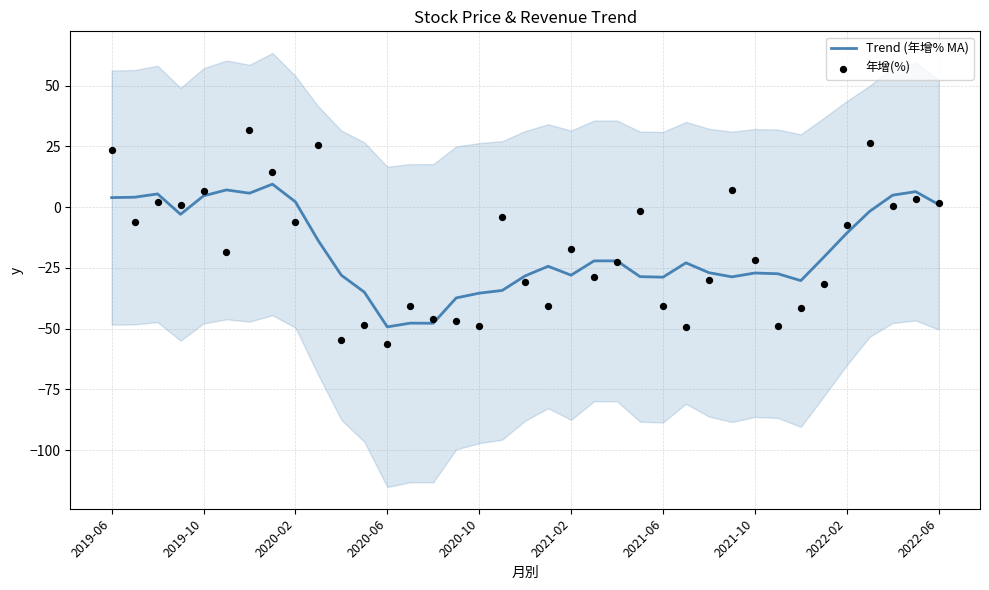

Which series reaches the maximum Y coordinate?

年增(%)